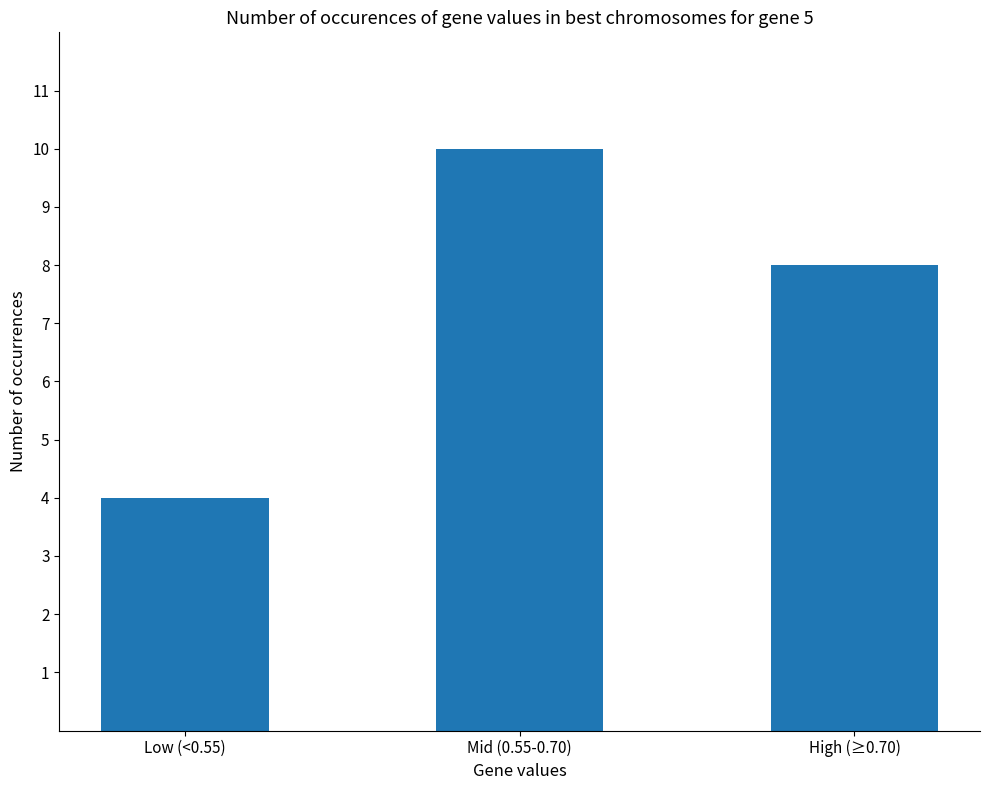

True or false: the data shows 4 at Mid (0.55-0.70).

False